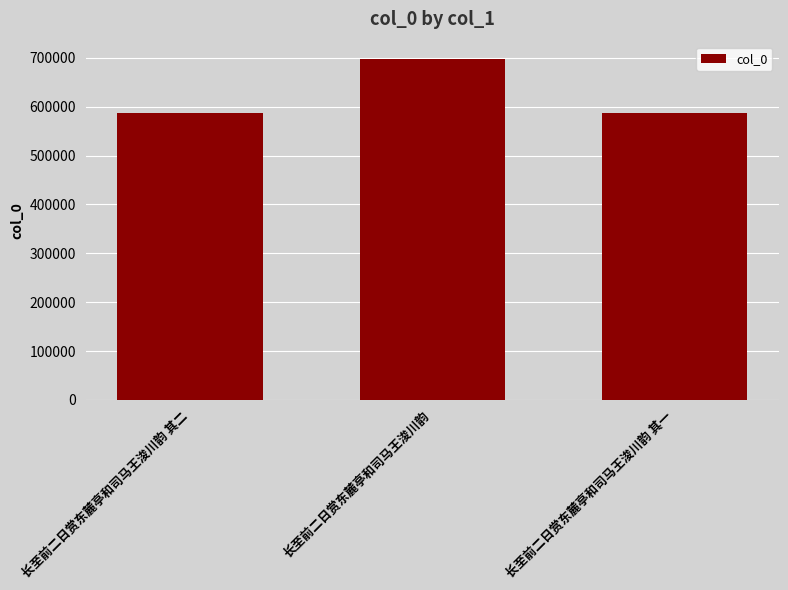

Are the bars horizontal?

No